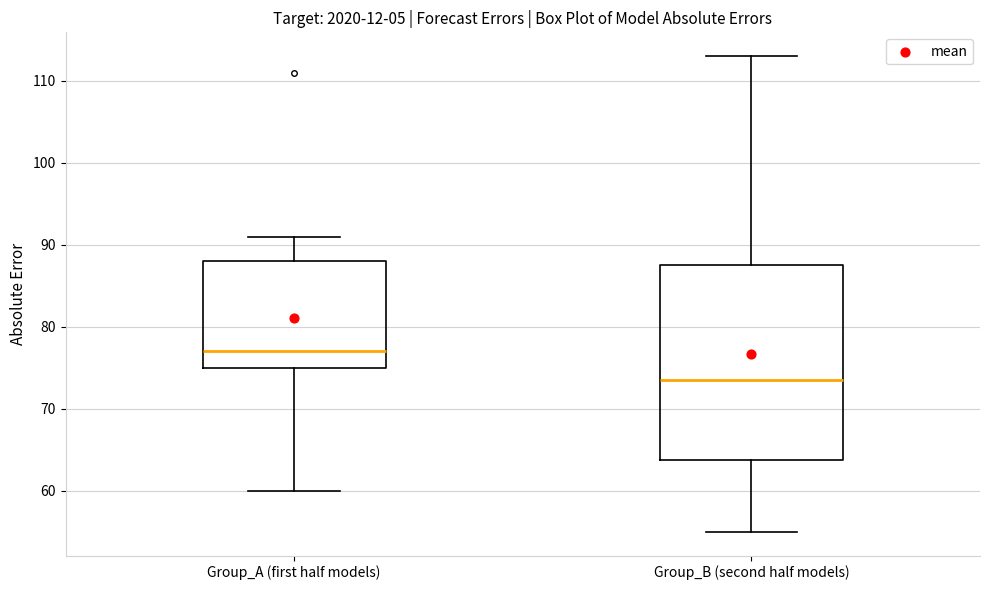

Comparing the boxes themselves (not the whiskers), which one is the tallest?

Group_B (second half models)